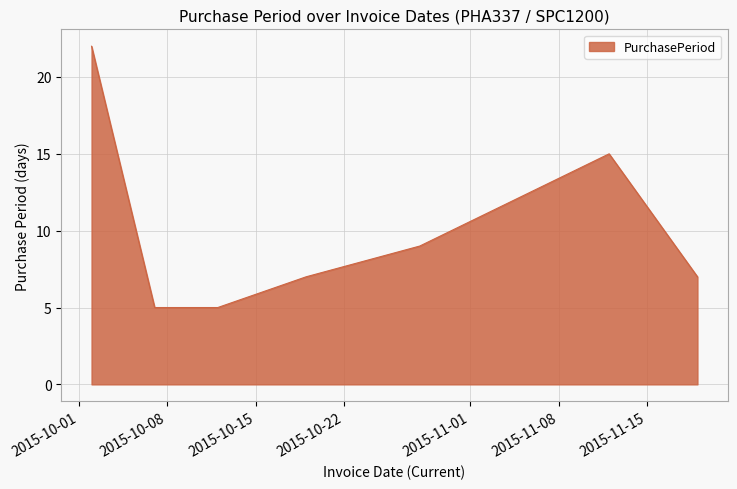

How many categories are shown in the chart?

7